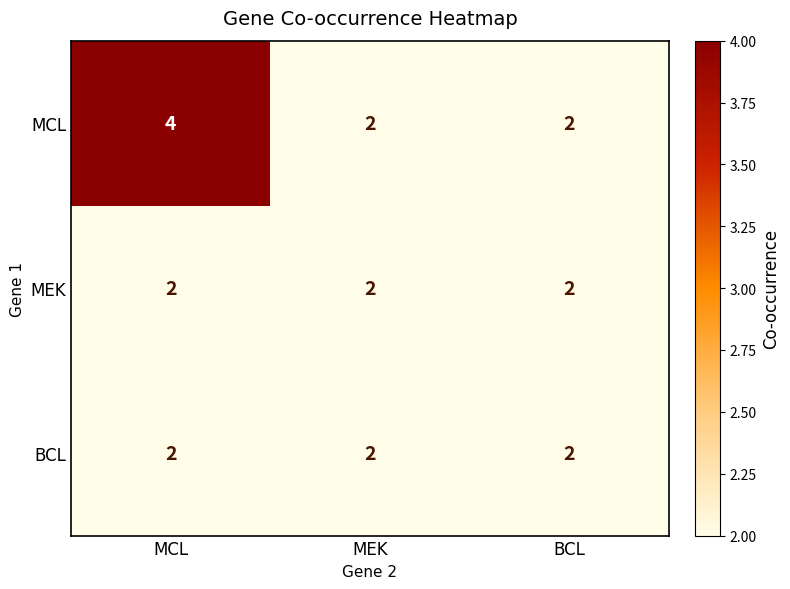

Reading left to right, transcribe all the data shown in this chart.

MCL: 4	2	2
MEK: 2	2	2
BCL: 2	2	2